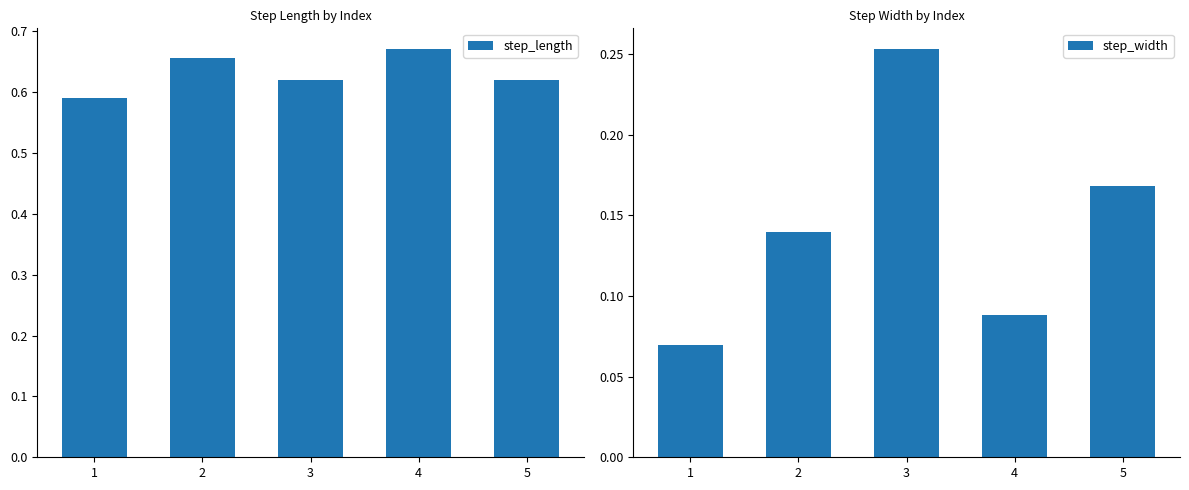

Is the value of step_width at 5 greater than the value of step_length at 3?

No